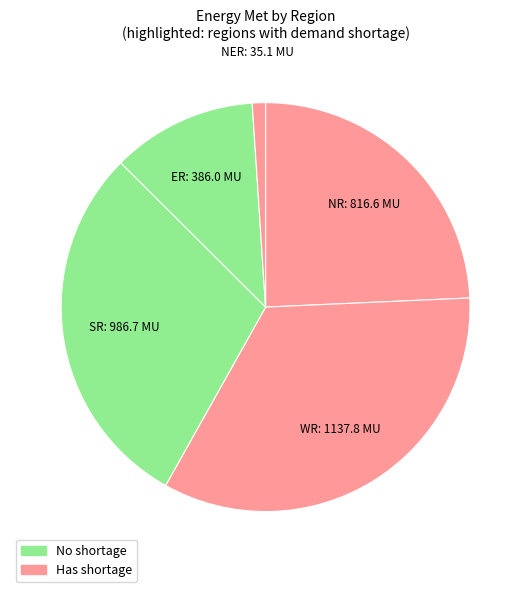

How many slices are in this pie chart?

5